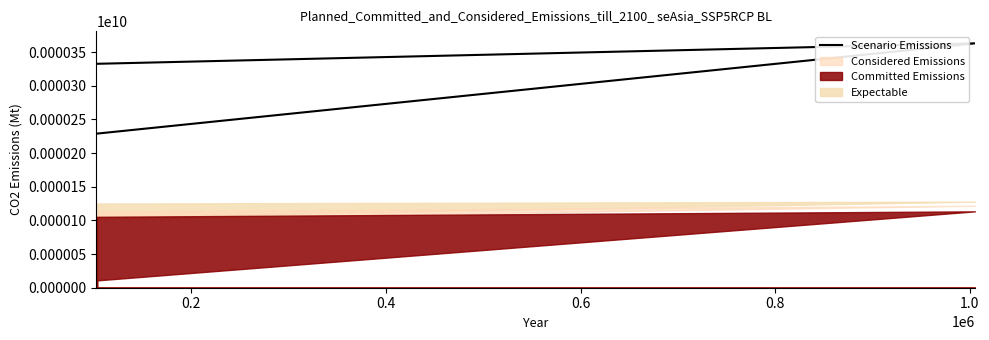

What is the difference between the maximum and minimum values?

134100